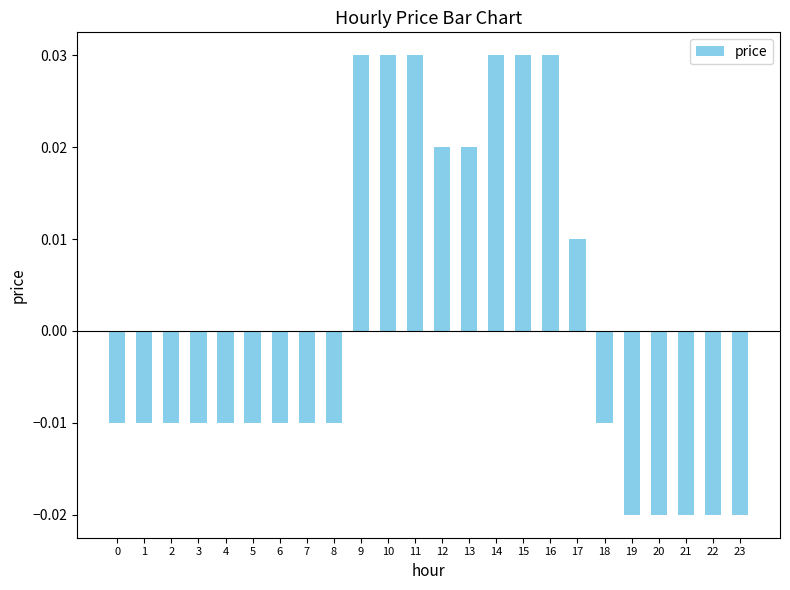

The chart shows a value of 0.1 at 9. True or false?

False